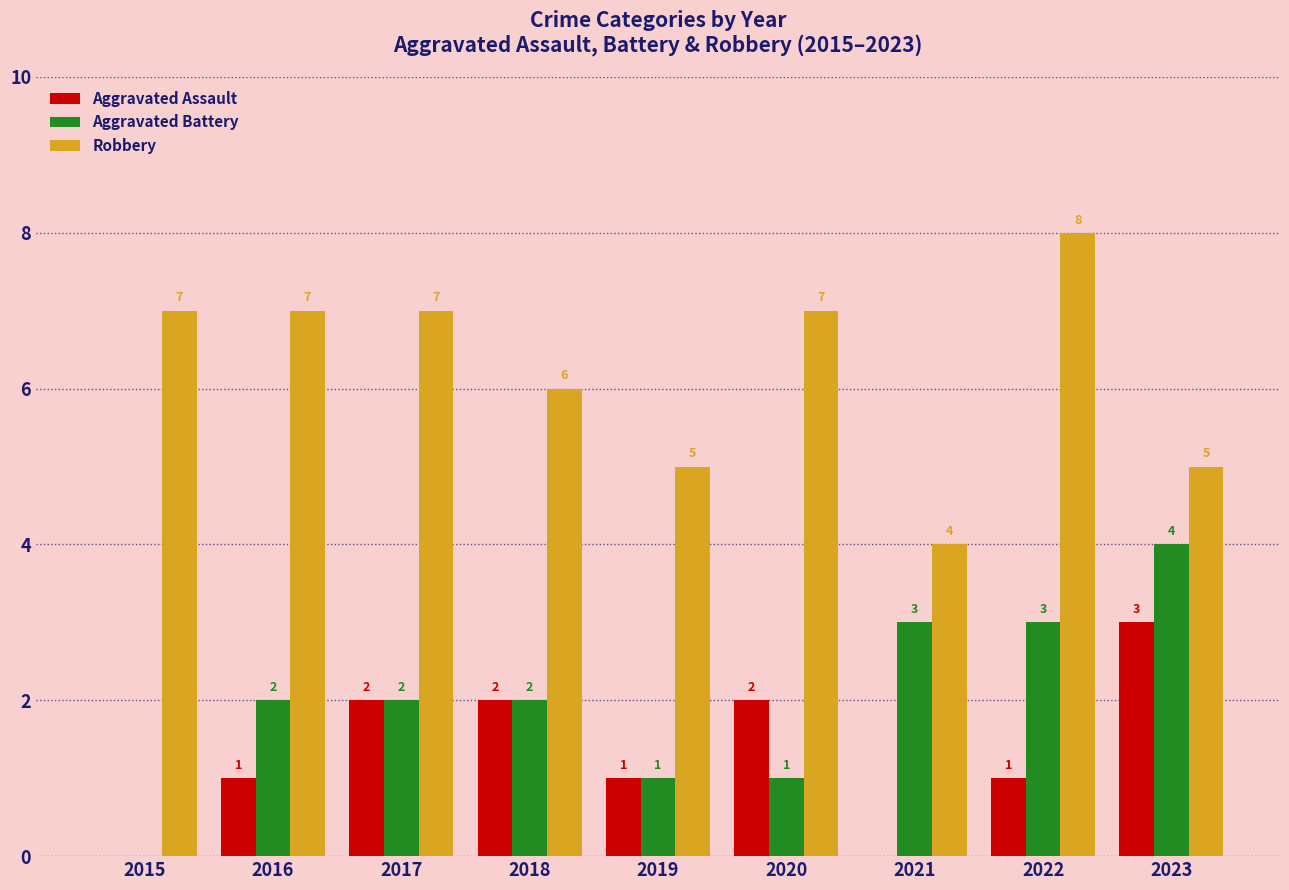

How many series are shown in this chart?

3